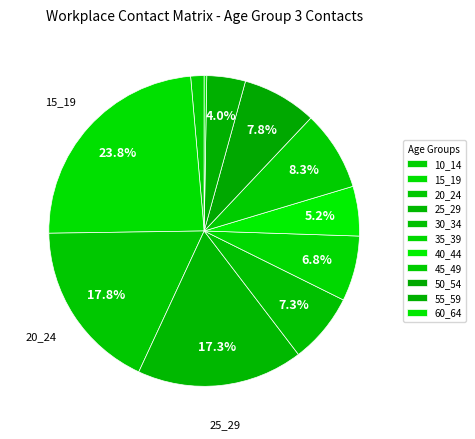

What percentage do 10_14 and 50_54 together represent?

9.2%